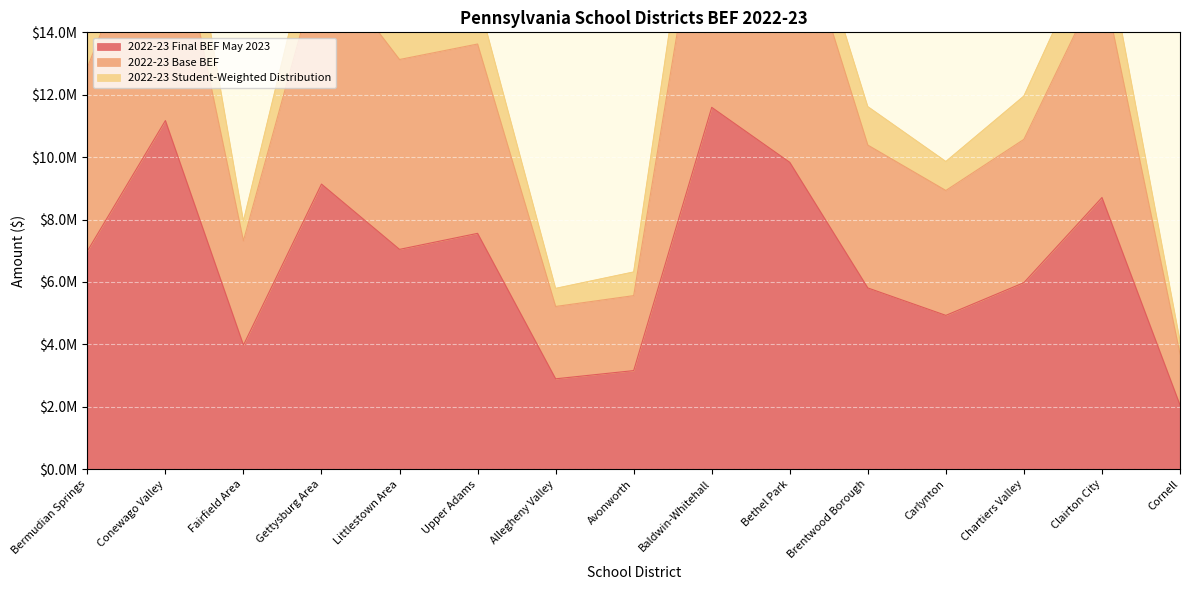

How many interior local peaks does the 2022-23 Base BEF series have?

5